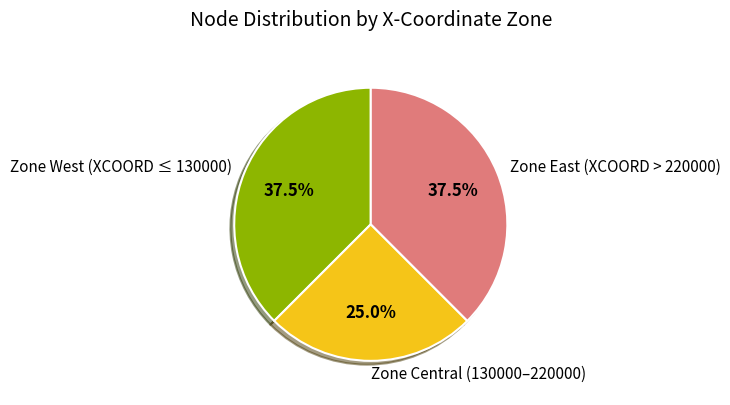

Combined, what portion of the pie is Zone East (XCOORD > 220000) and Zone West (XCOORD ≤ 130000)?

75.0%